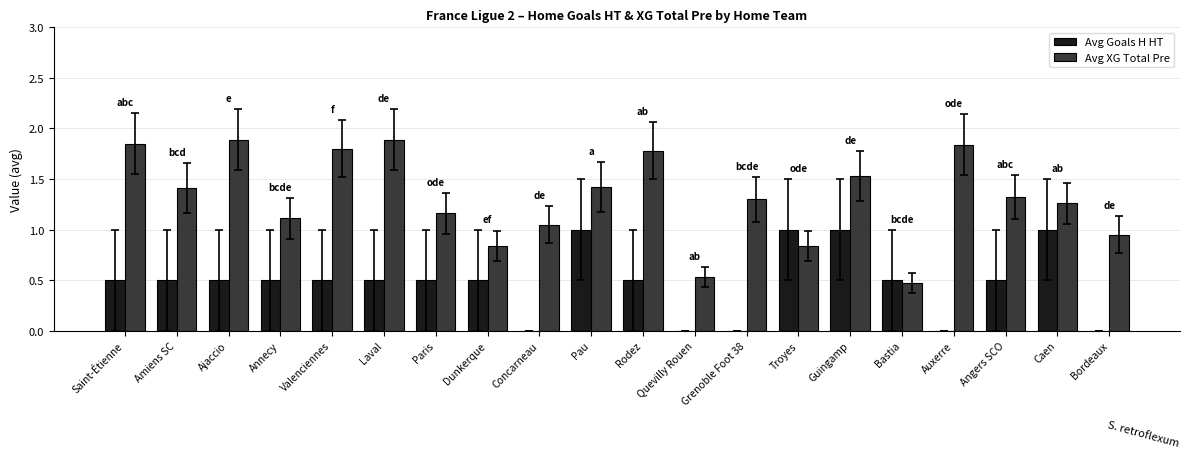

Where does the Avg XG Total Pre series first go above 1?

Saint-Étienne